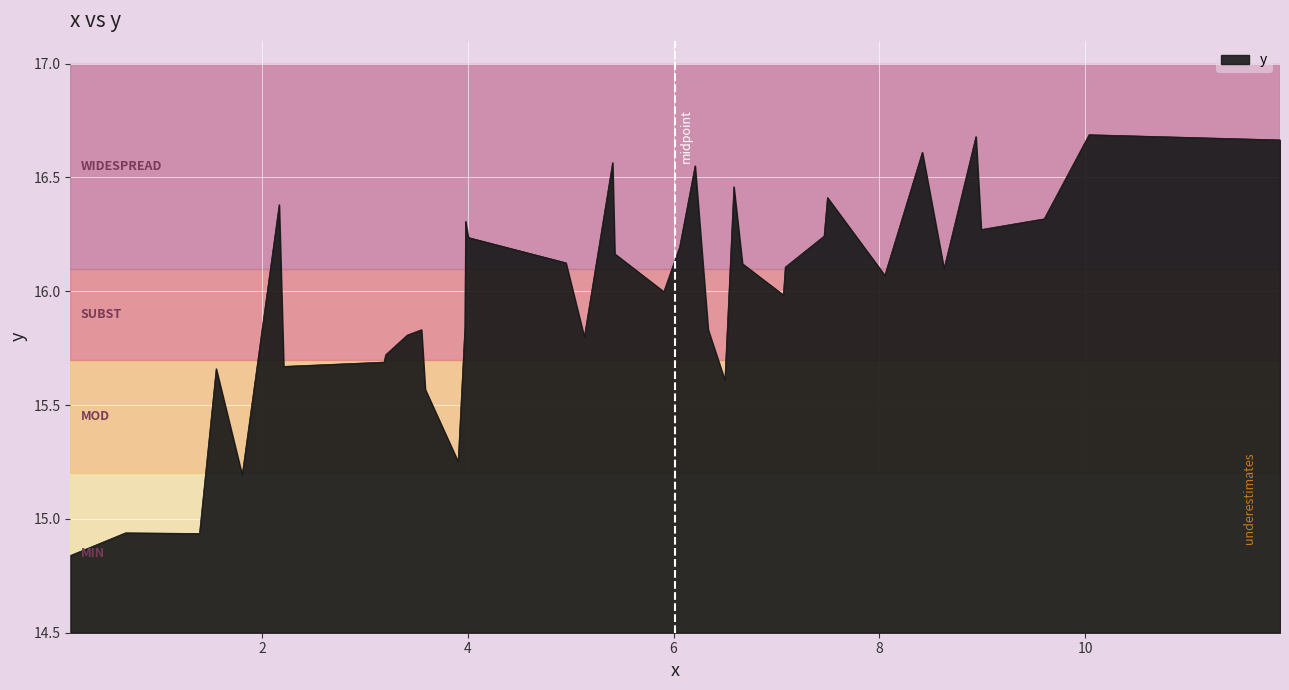

What is the difference between the maximum and minimum values?

1.8